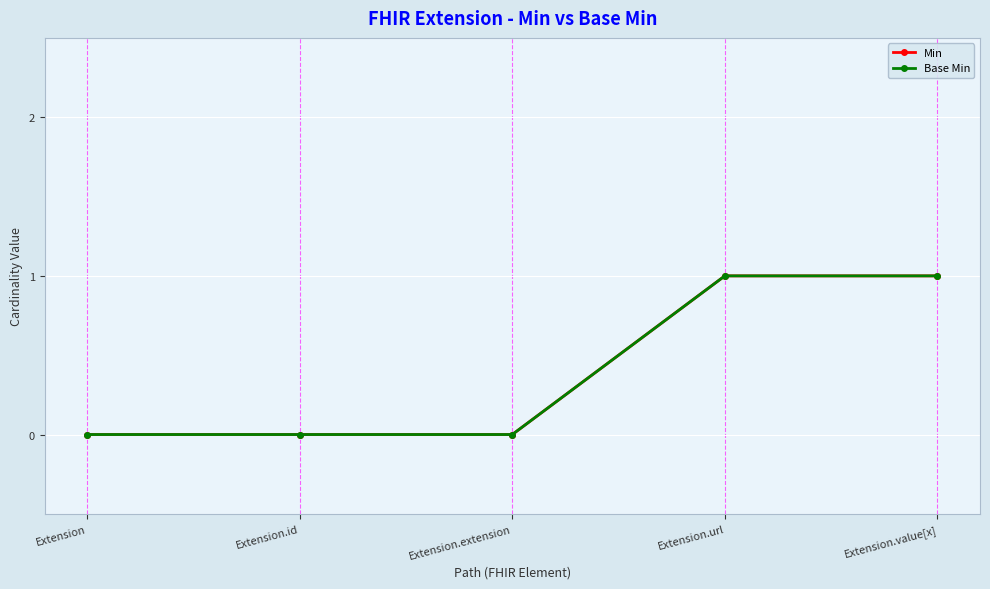

Reading right to left, list all the values displayed in this chart.

Min: Extension.value[x]=1	Extension.url=1	Extension.extension=0	Extension.id=0	Extension=0
Base Min: Extension.value[x]=1	Extension.url=1	Extension.extension=0	Extension.id=0	Extension=0